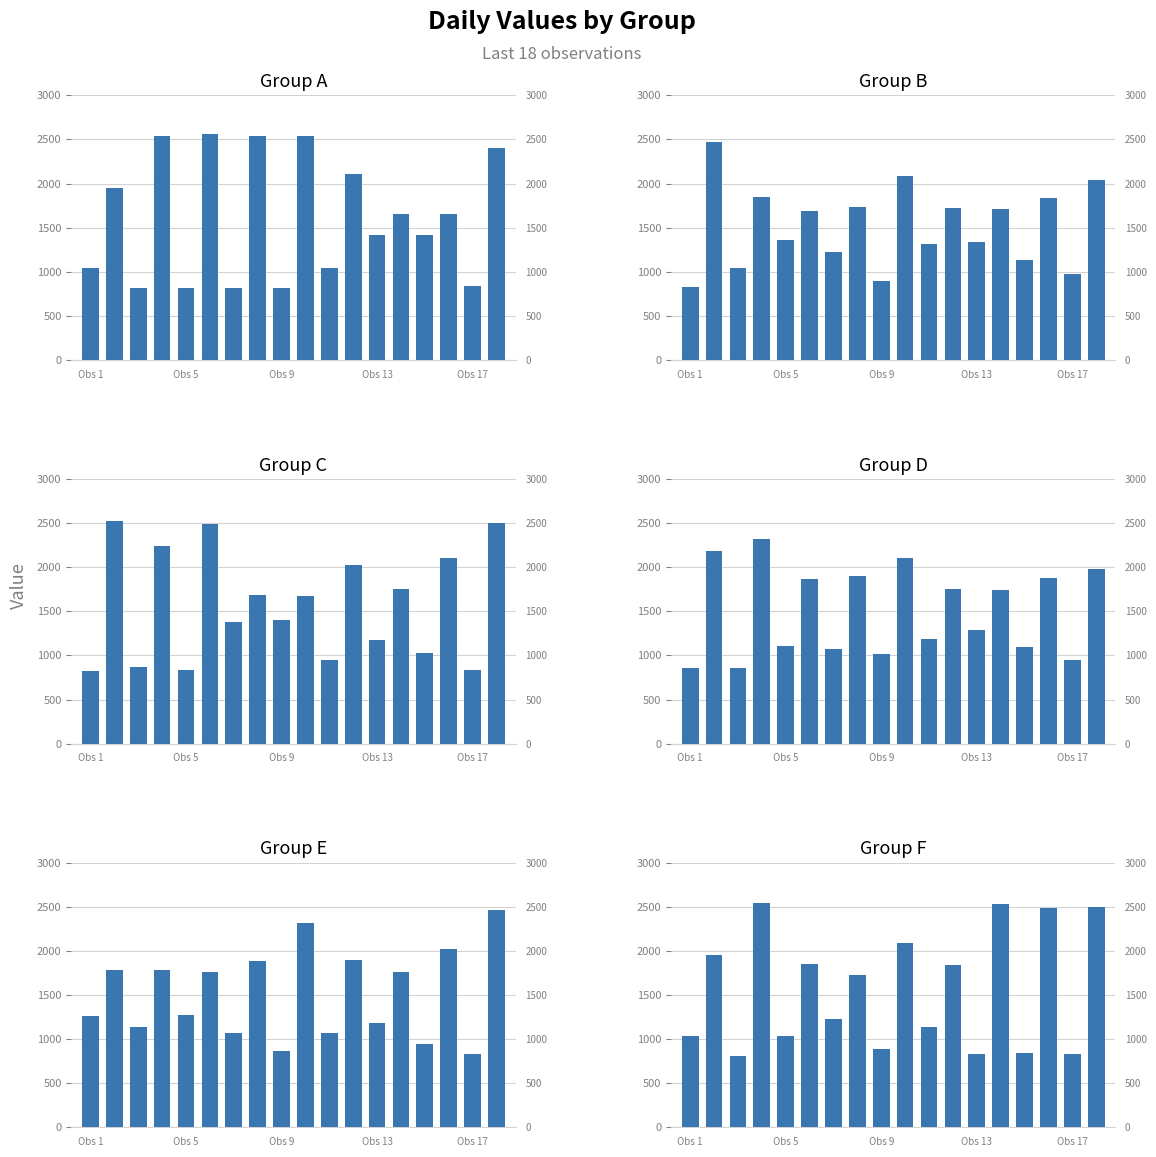

What is the average value of the Group E series?

1515